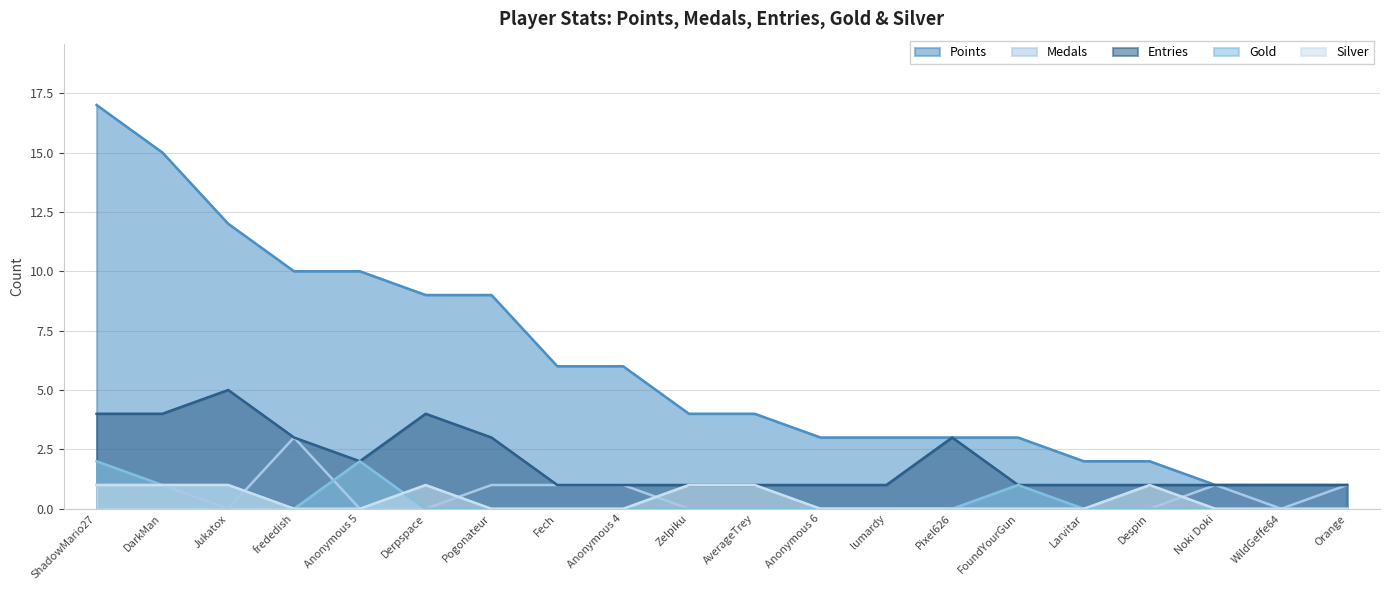

Which label corresponds to the smallest value in the chart?

Jukatox